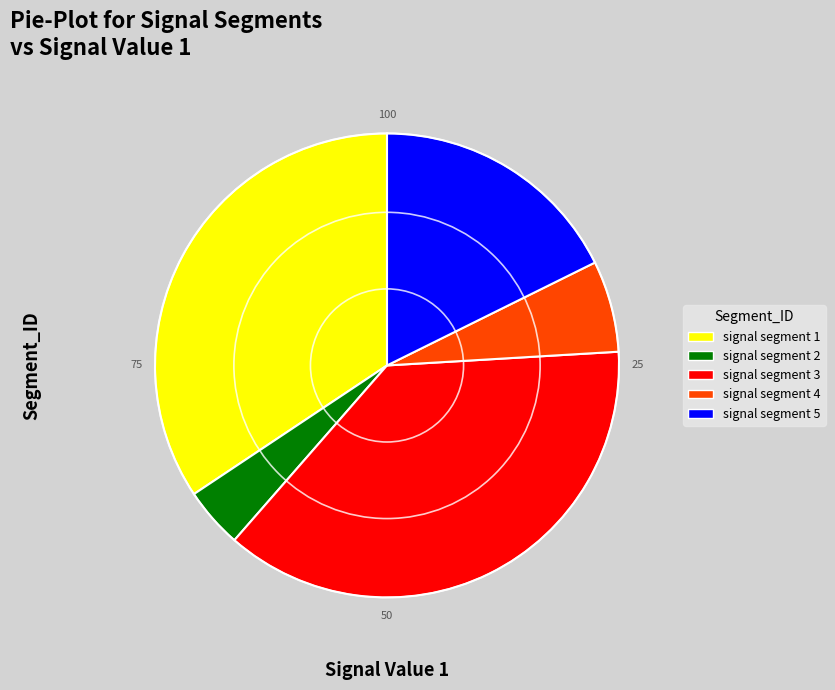

Between signal segment 4 and signal segment 5, which is larger?

signal segment 5